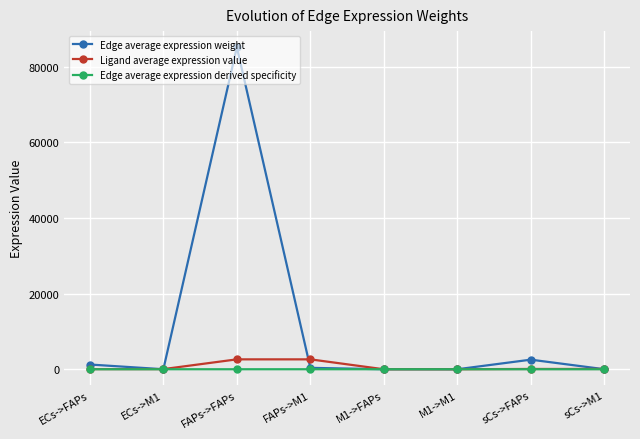

What is the label of the 7th point from the right?

ECs->M1